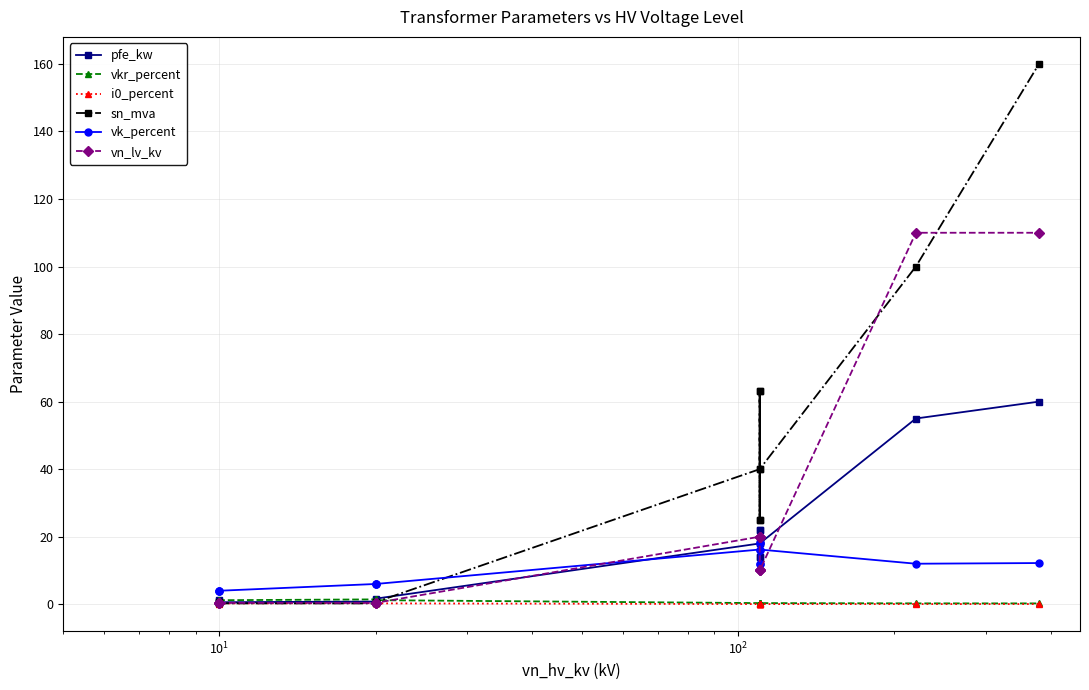

How many times do sn_mva and i0_percent cross each other?

2